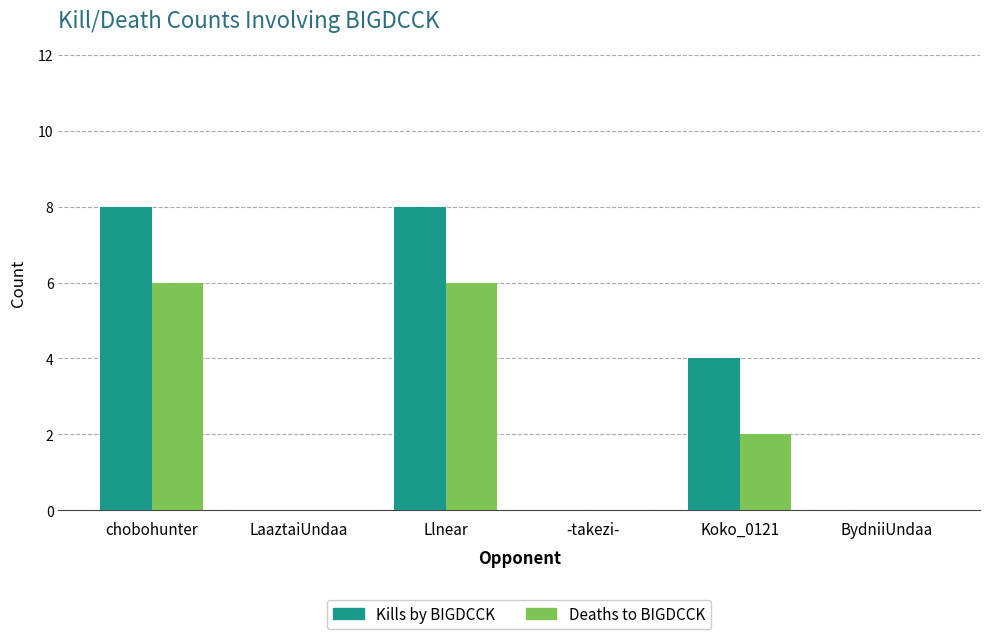

The value of Deaths to BIGDCCK at chobohunter is 6. True or false?

True